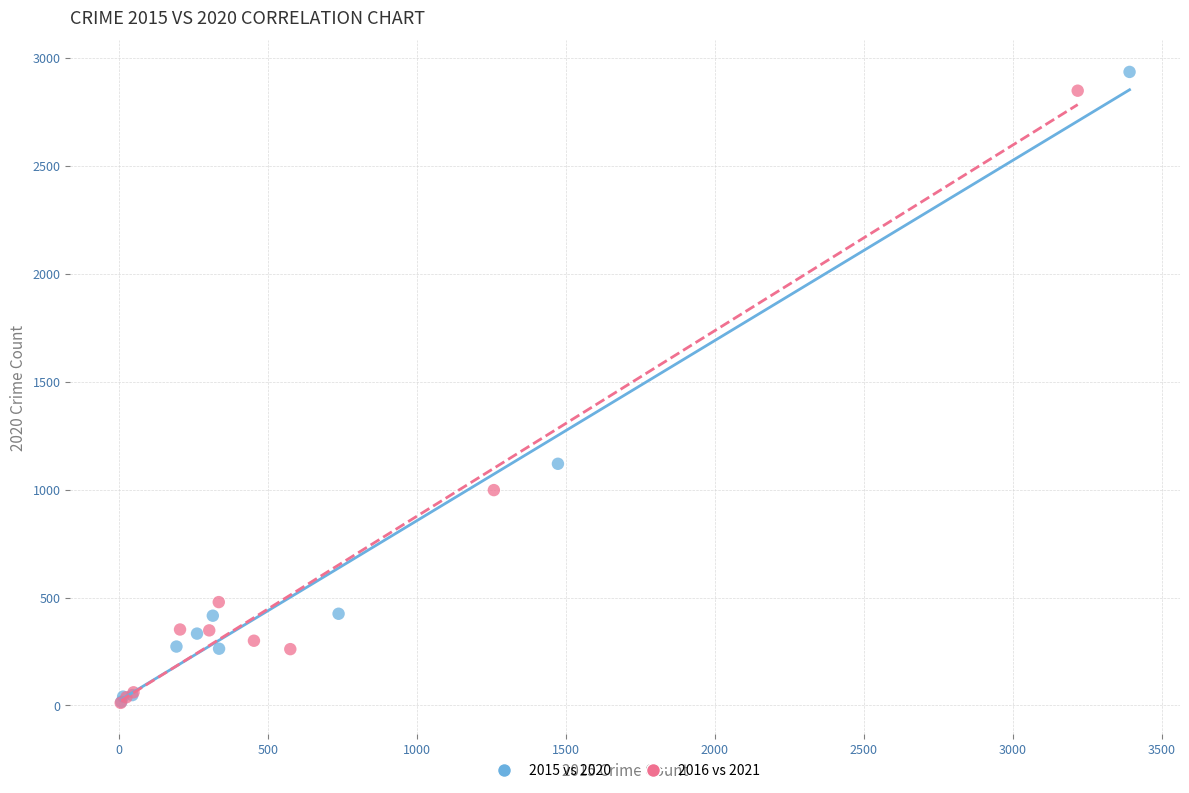

What are all the series names shown in the legend?

2015 vs 2020, 2016 vs 2021